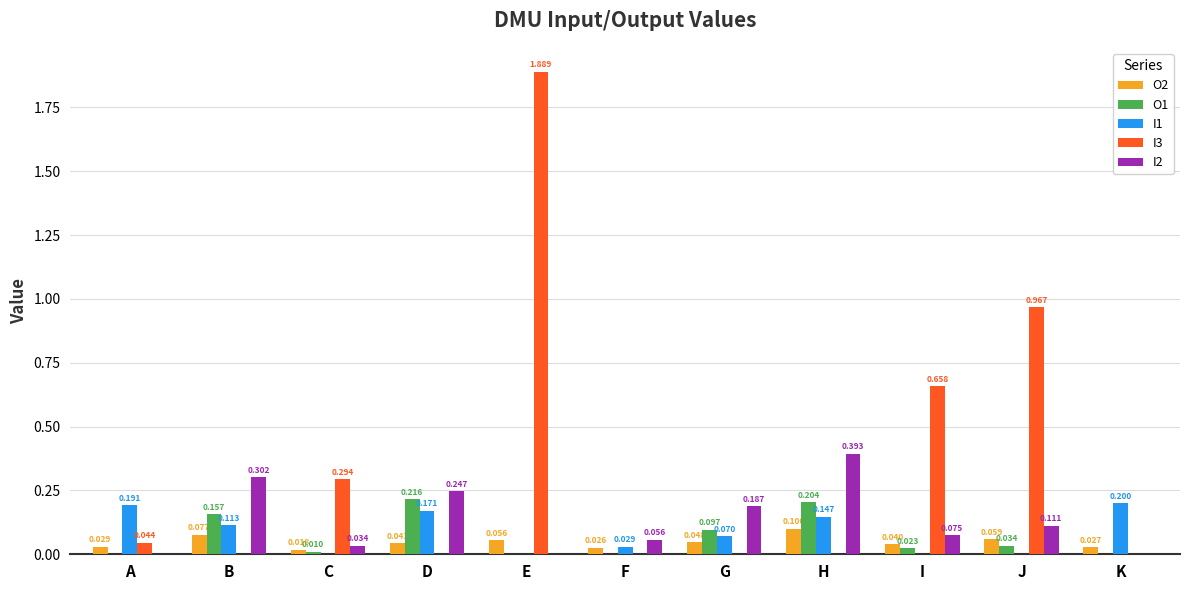

At which category does the chart reach its peak across all series?

E